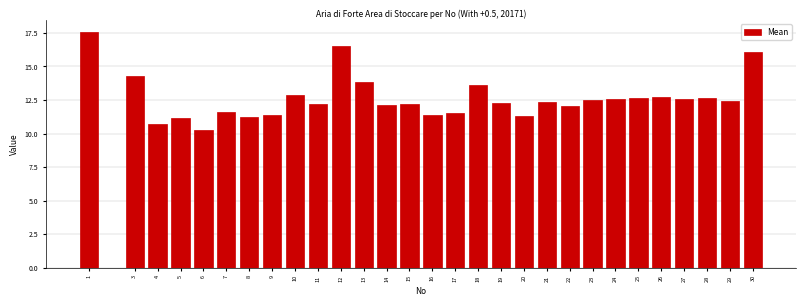

What is the value of the 21st bar from the left?

12.0